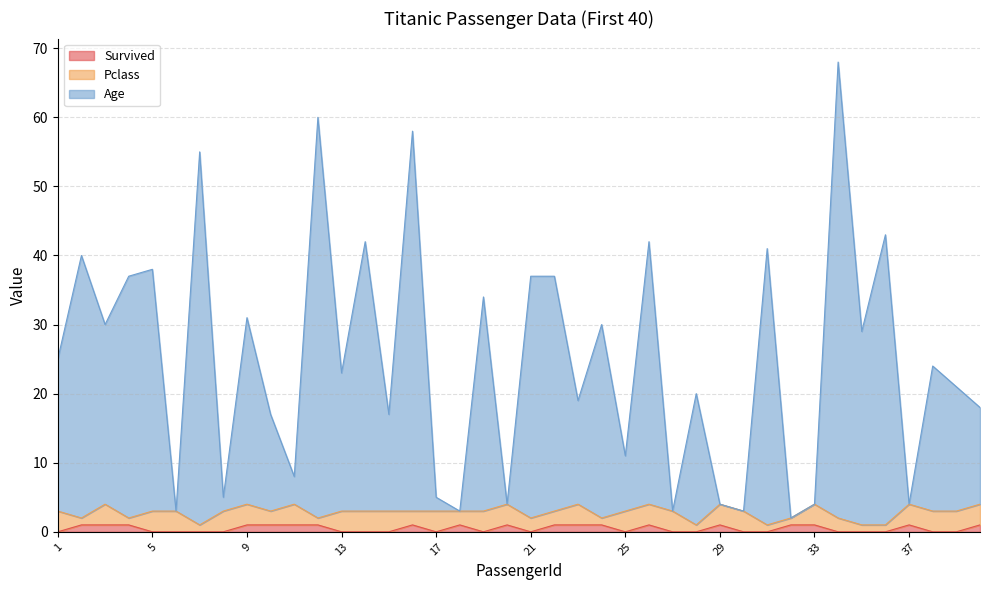

Between 15 and 3, which is larger?

3